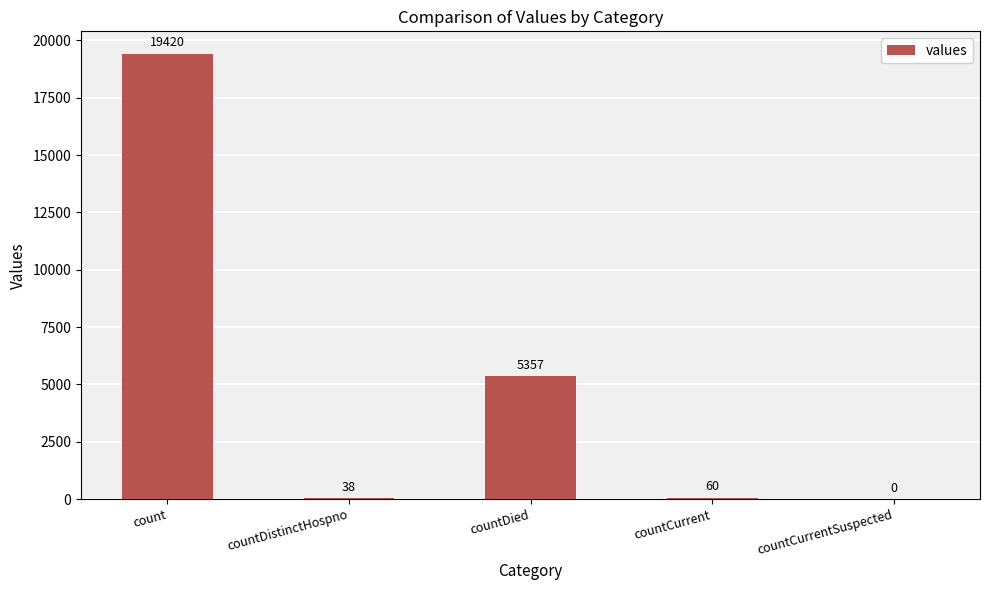

Which category has the highest value across all series?

count